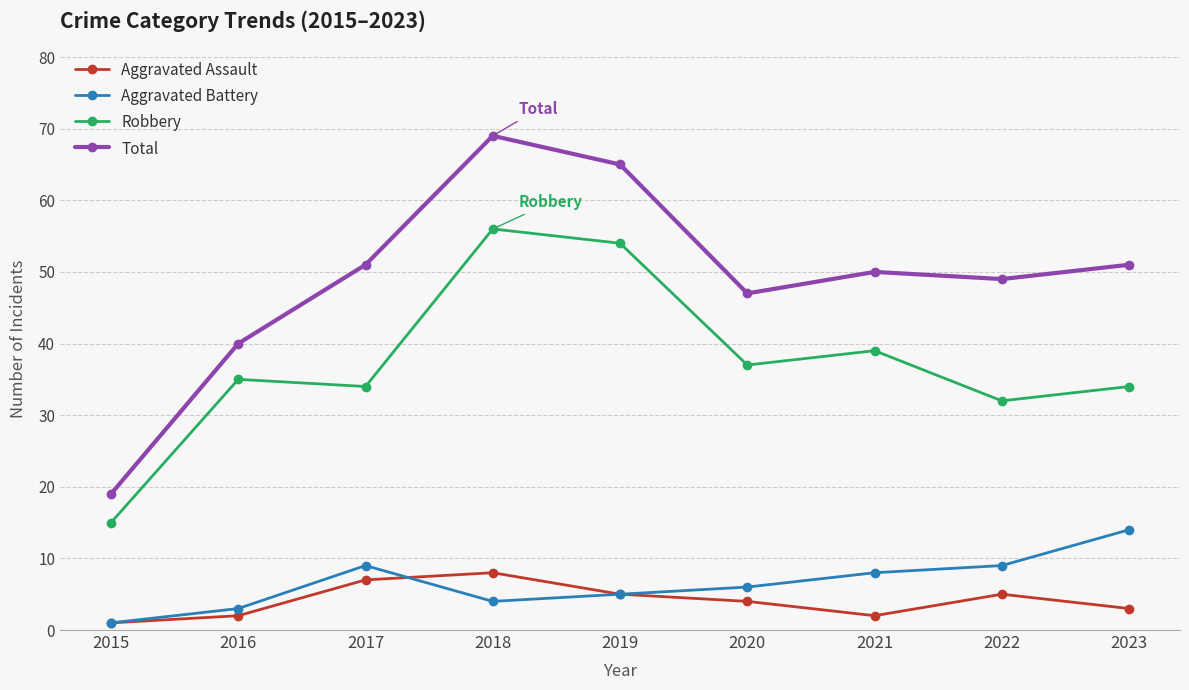

Rank the series by their maximum value, from highest to lowest.

Total, Robbery, Aggravated Battery, Aggravated Assault